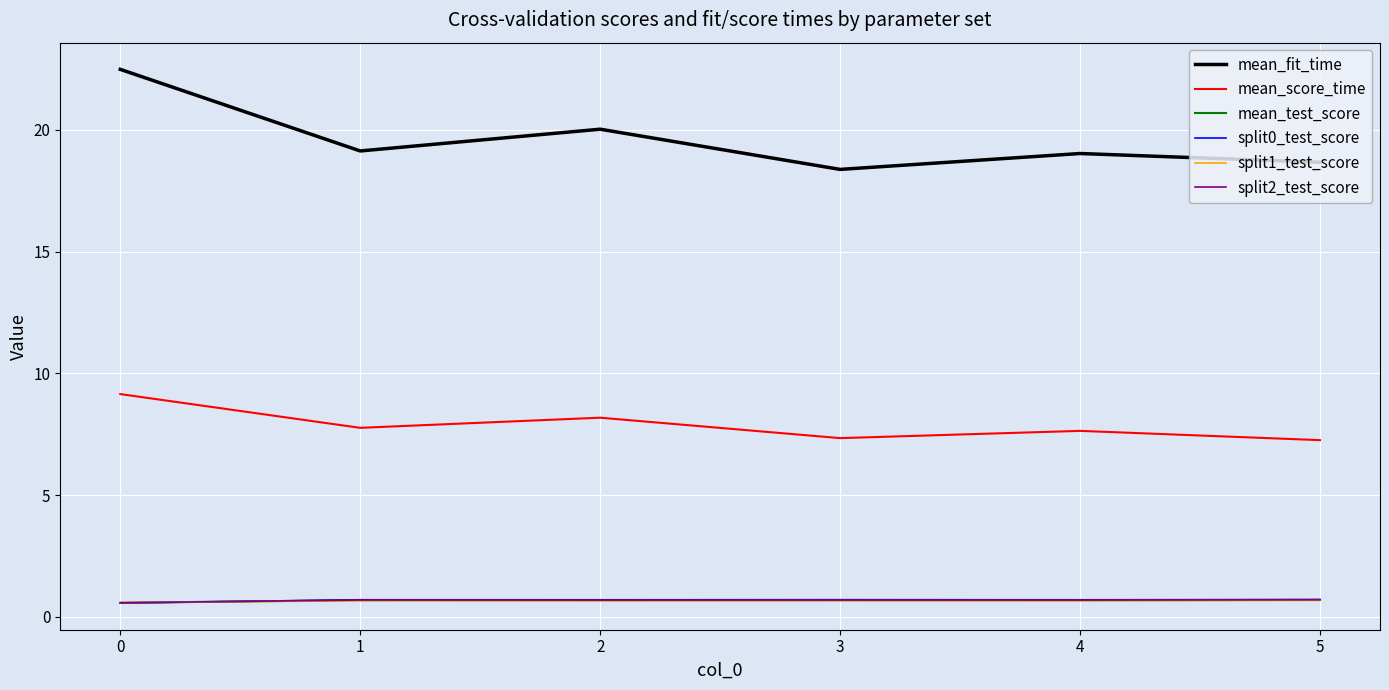

Read the split2_test_score value at 5.

0.7